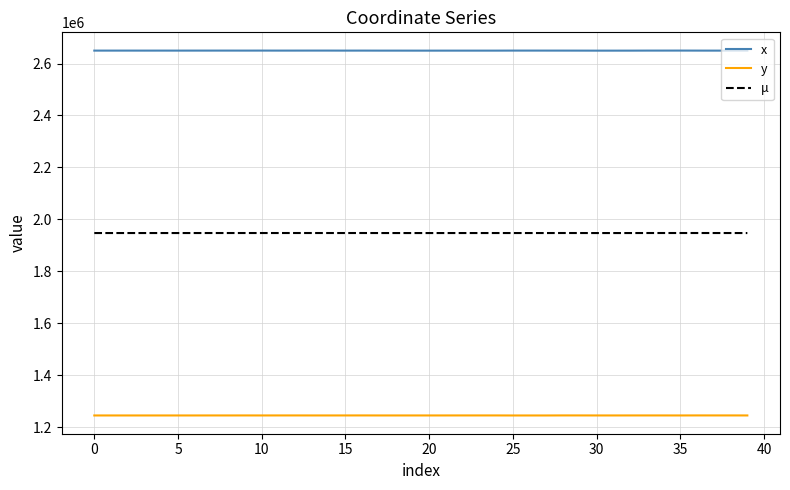

Rank the series by their maximum value, from lowest to highest.

y, μ, x